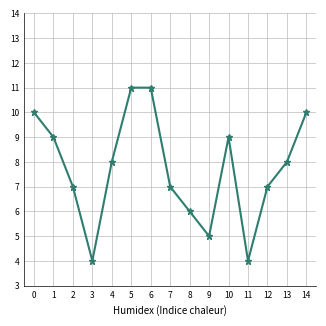

Reading right to left, what are all the values shown in this chart?

10	8	7	4	9	5	6	7	11	11	8	4	7	9	10